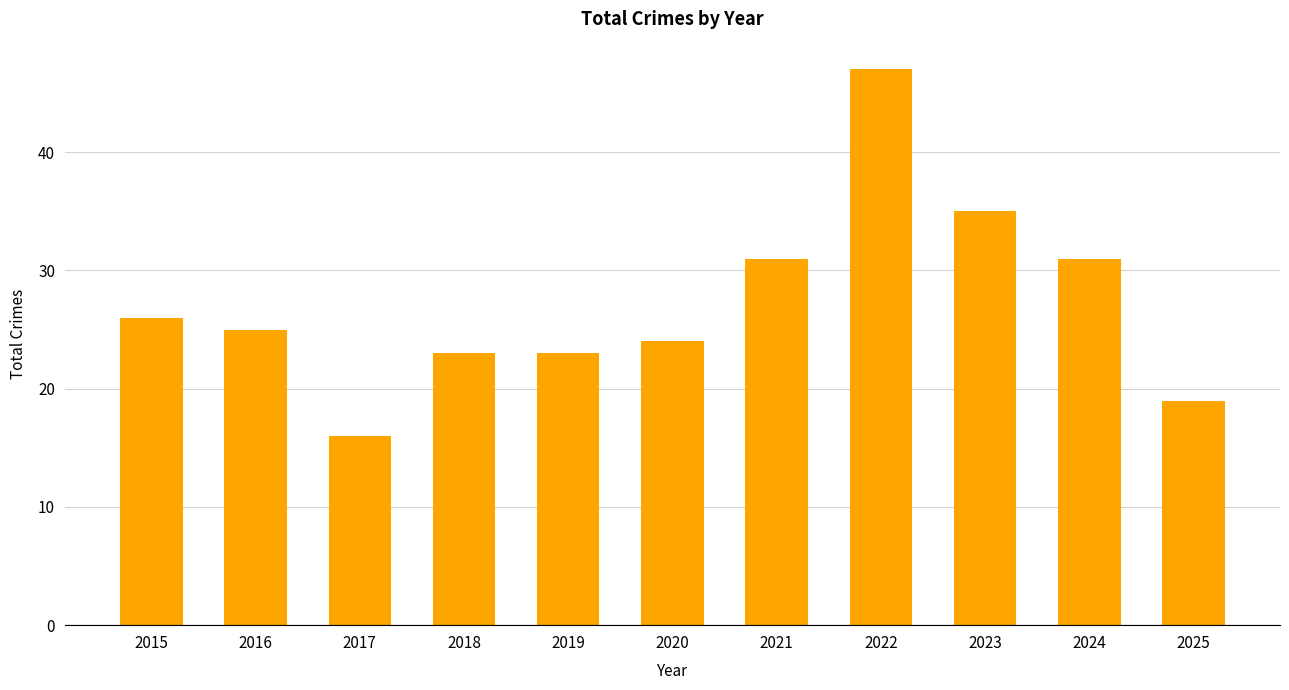

How many data points are less than 25?

5